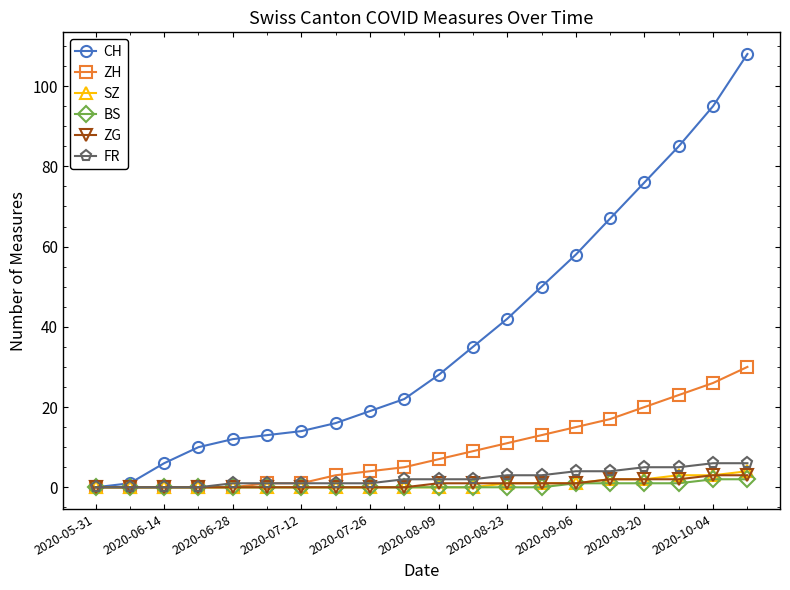

Which series has the largest total across all categories?

CH